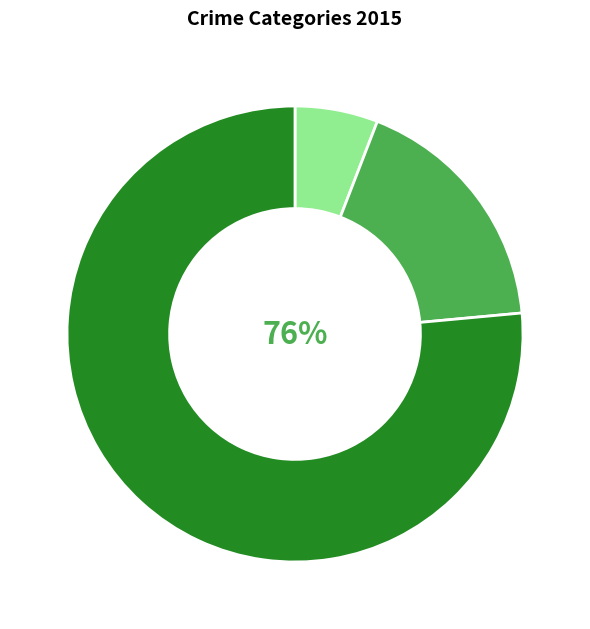

Does any single category account for the majority?

Yes